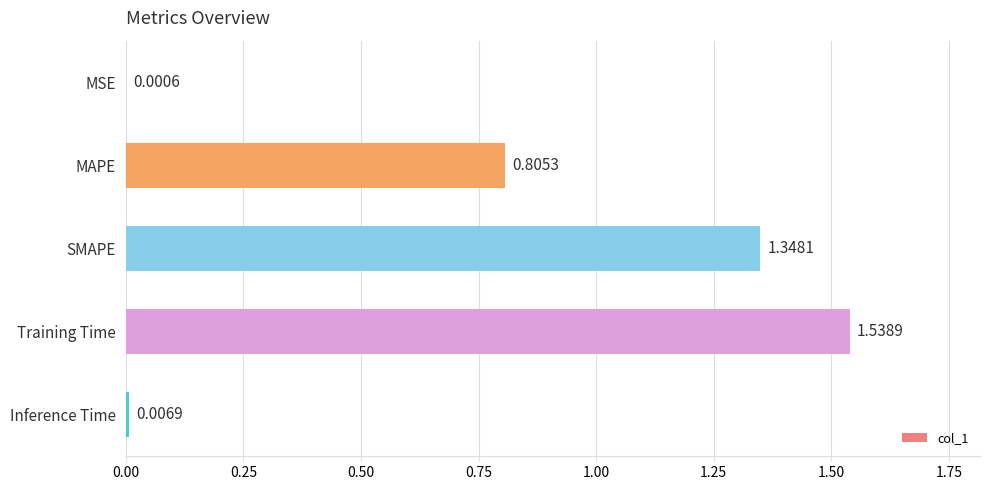

At which label is the value closest to 0?

MSE